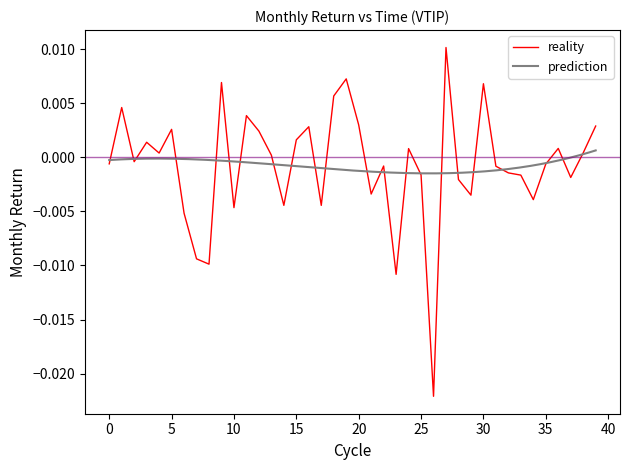

Is it true that the value at 2013-05-31 is -0.0?

False